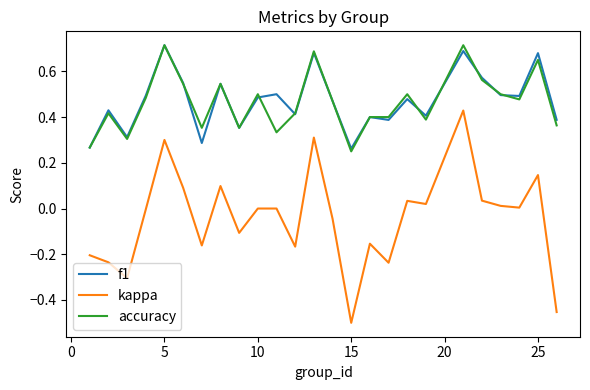

How many lines are shown in the chart?

3